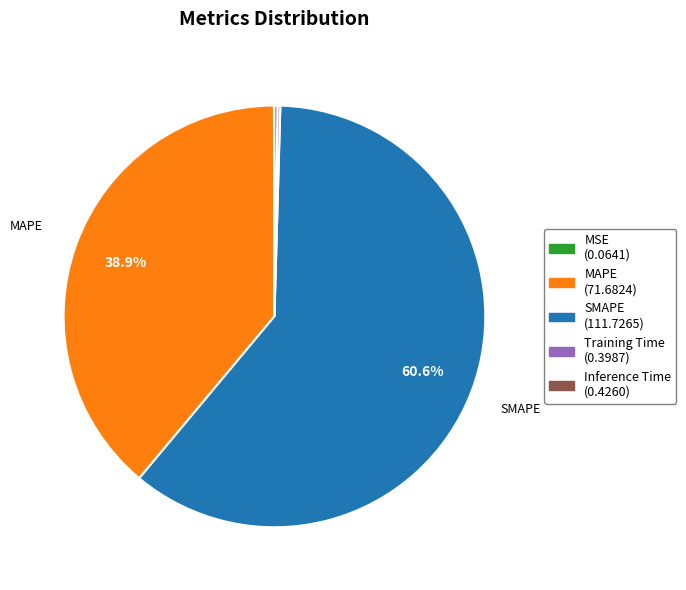

To the nearest percent, what is the difference between the largest and smallest slice percentages?

61%